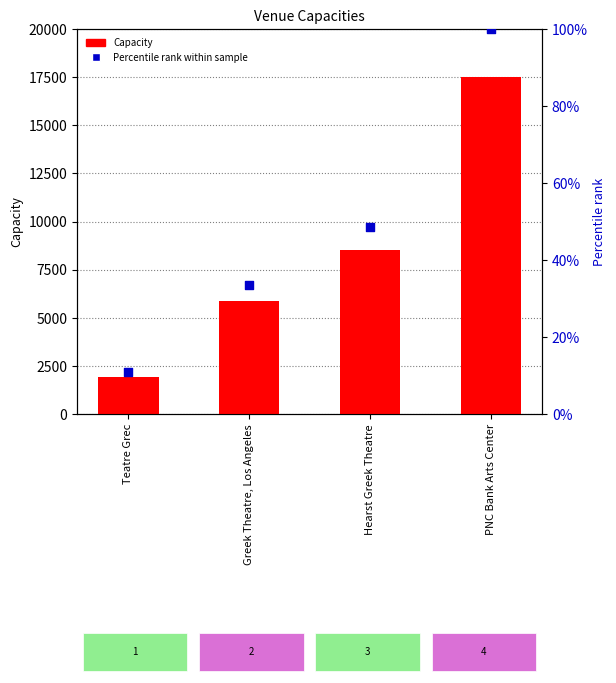

Which series contains the lowest Y value?

Percentile rank